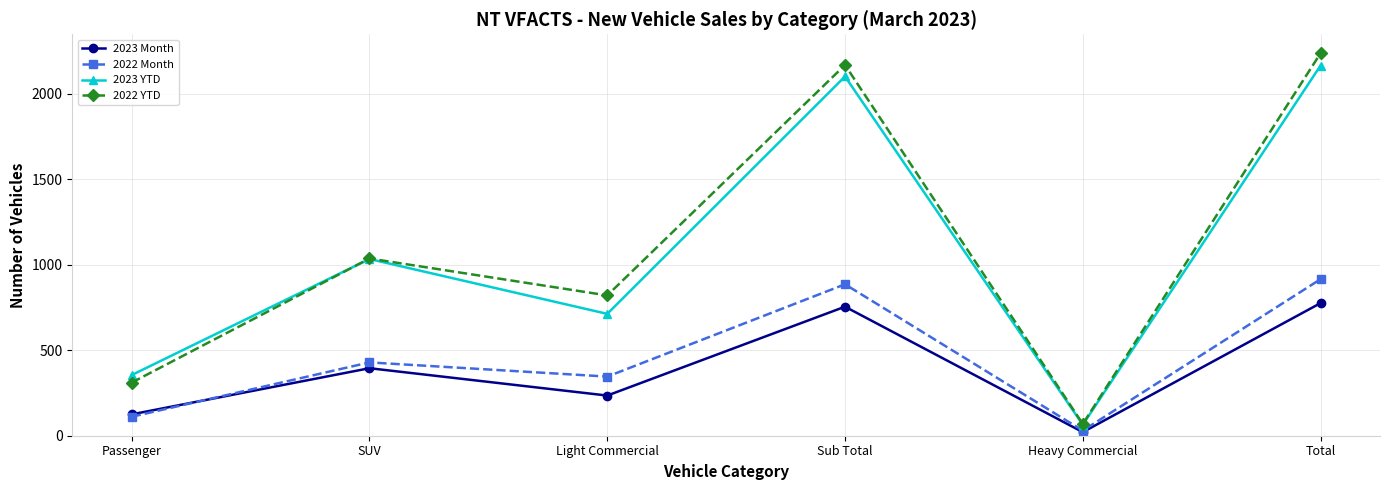

The 2023 YTD series shows 1034 at SUV. True or false?

True